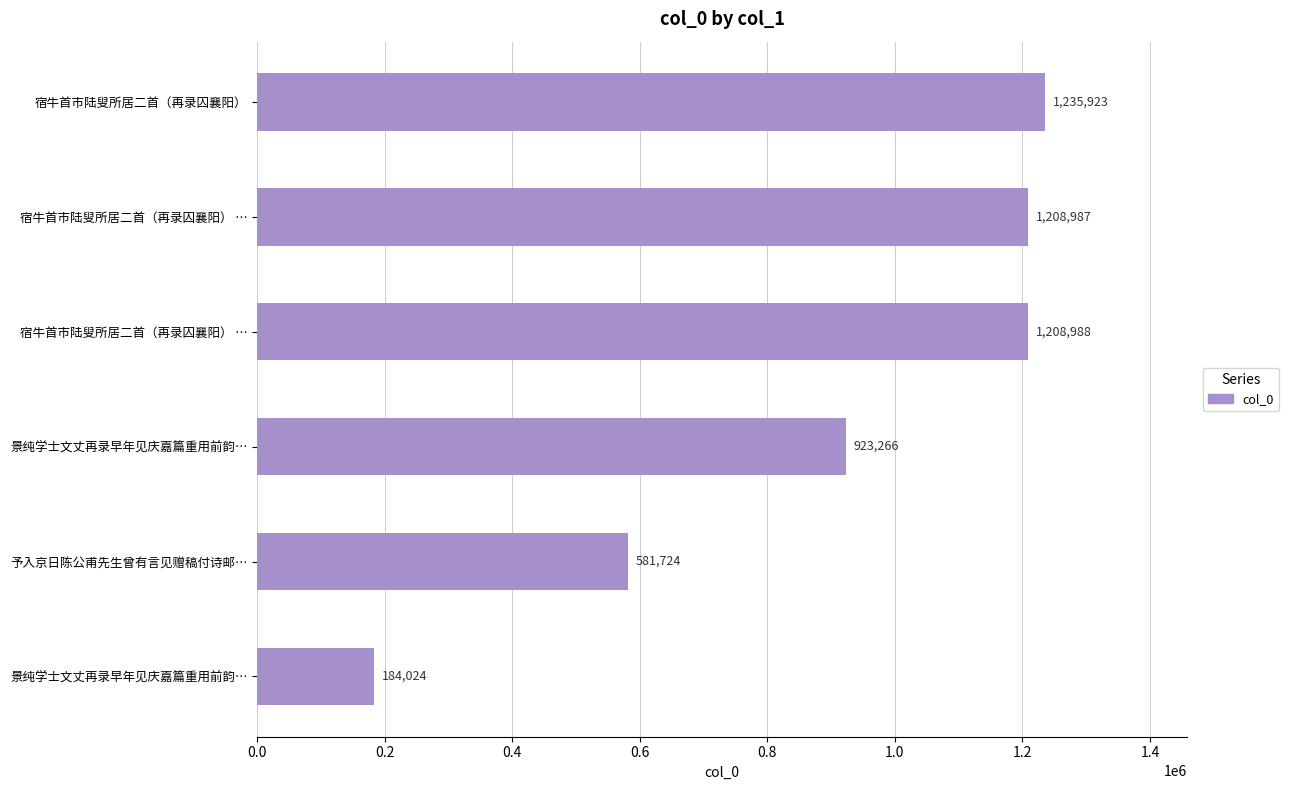

What is the smallest value displayed?

184024